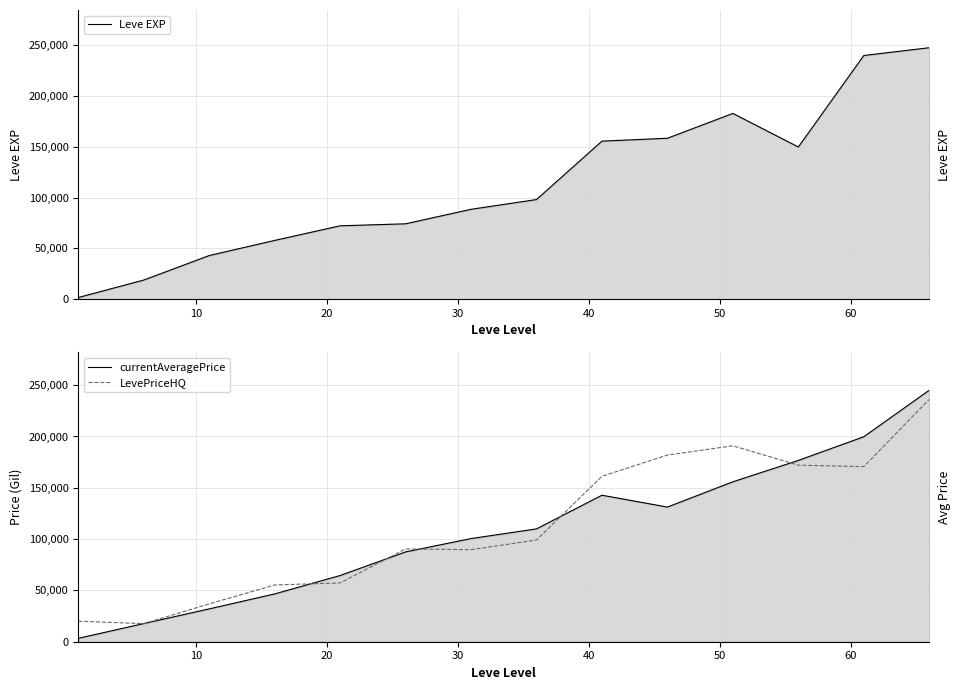

List the series in order of their peak value, highest first.

Leve EXP, currentAveragePrice, LevePriceHQ